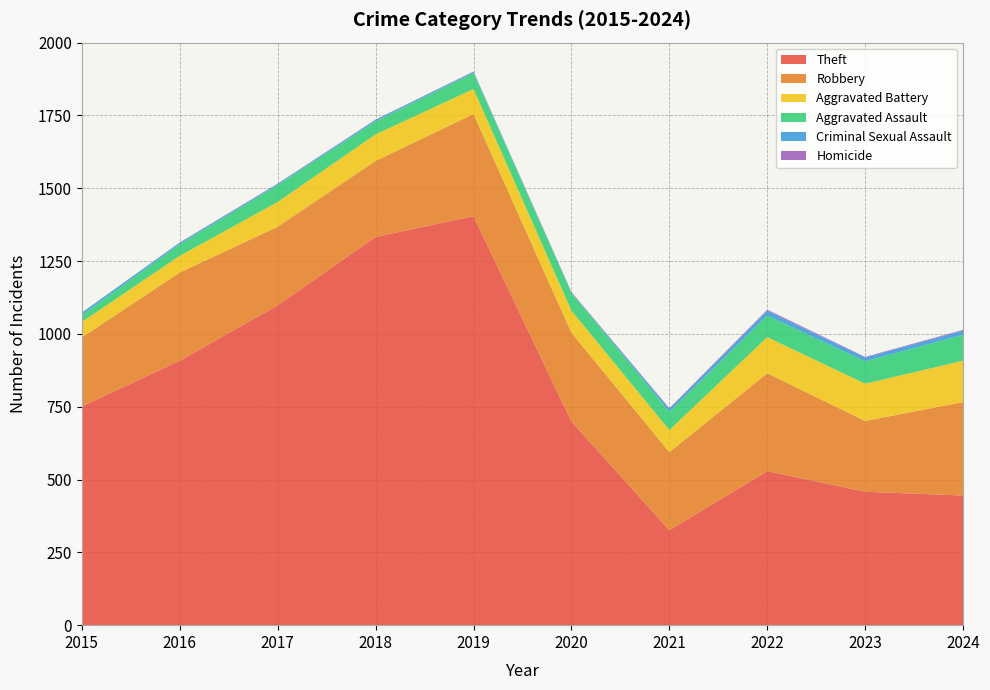

Reading left to right, what are all the values shown in this chart?

Theft: 2015=751	2016=908	2017=1098	2018=1333	2019=1404	2020=699	2021=326	2022=529	2023=458	2024=445
Robbery: 2015=237	2016=303	2017=270	2018=261	2019=351	2020=305	2021=268	2022=336	2023=243	2024=321
Aggravated Battery: 2015=53	2016=57	2017=85	2018=91	2019=86	2020=76	2021=76	2022=124	2023=128	2024=142
Aggravated Assault: 2015=24	2016=40	2017=58	2018=45	2019=55	2020=61	2021=63	2022=74	2023=77	2024=89
Criminal Sexual Assault: 2015=8	2016=5	2017=4	2018=5	2019=4	2020=1	2021=10	2022=16	2023=13	2024=14
Homicide: 2015=0	2016=1	2017=1	2018=1	2019=1	2020=2	2021=2	2022=4	2023=2	2024=3